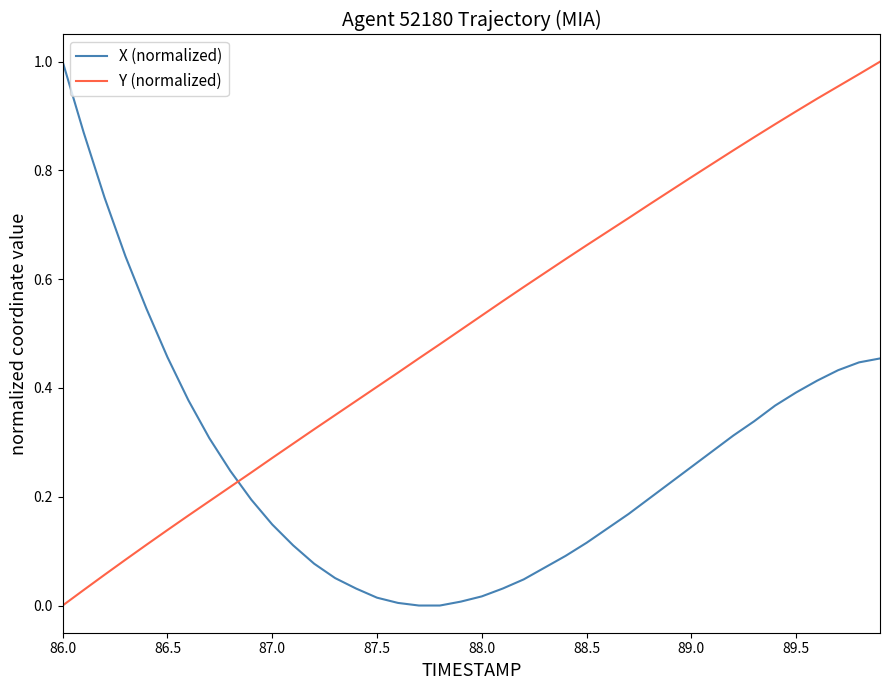

Which series has the largest total across all categories?

Y (normalized)